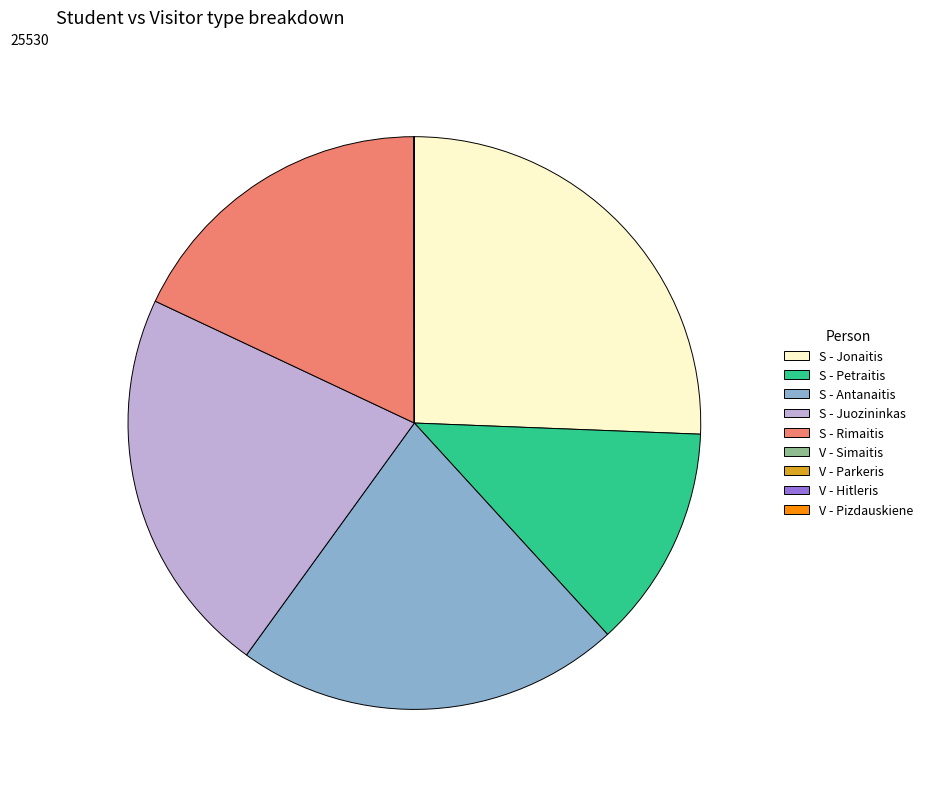

Which category has the biggest portion of the pie?

S - Jonaitis